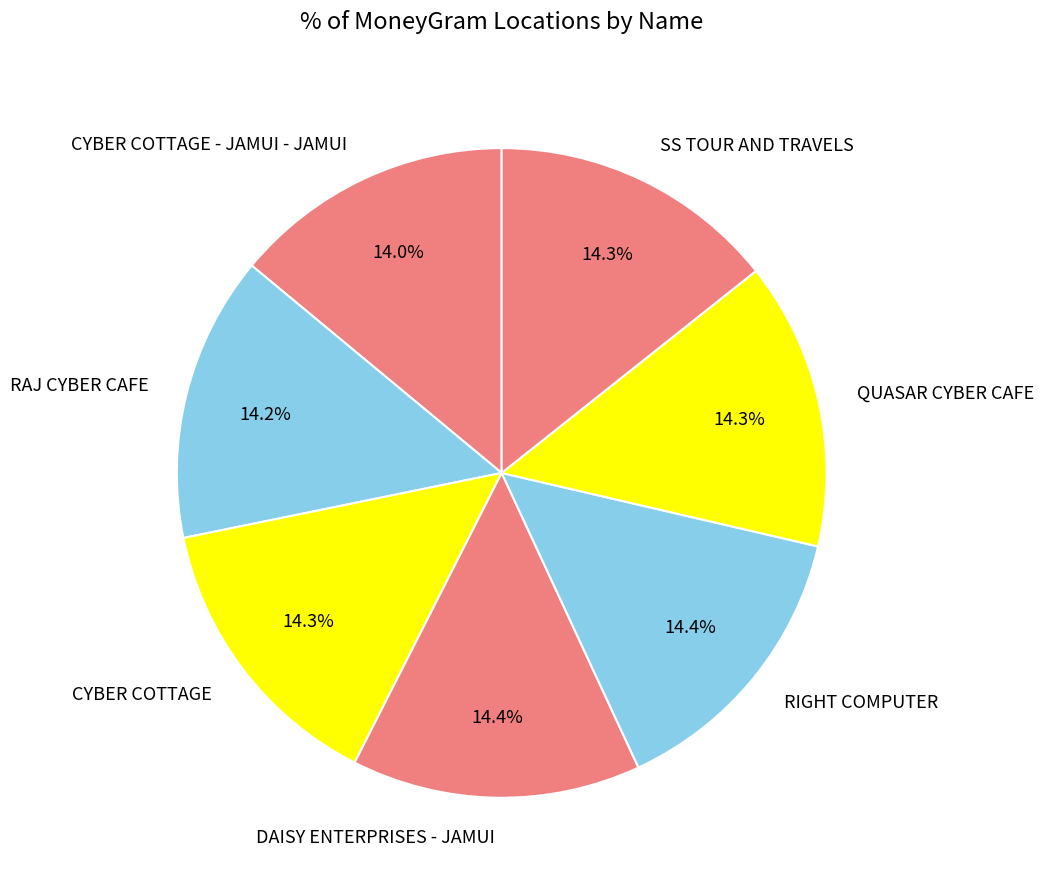

Count the number of slices in the pie.

7